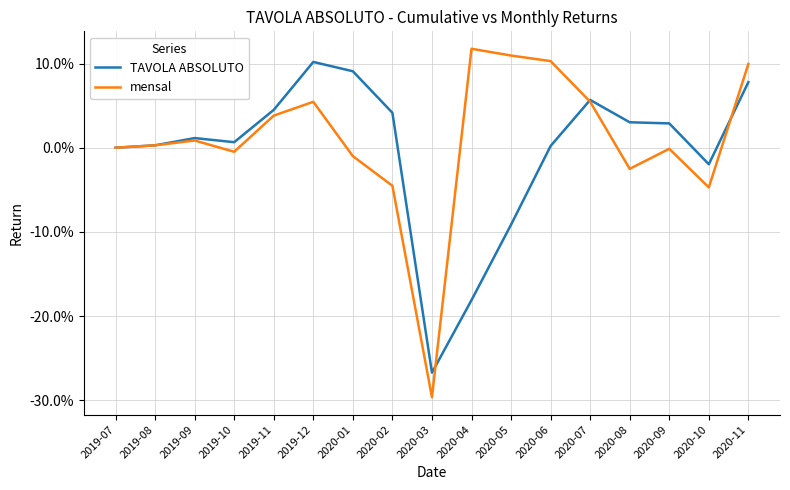

What is the value of the mensal point at the 9th from the left?

-0.3